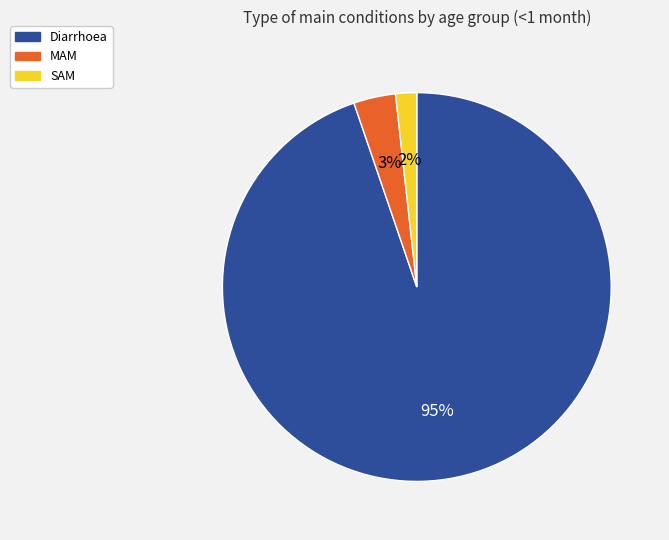

Between Diarrhoea and SAM, which is larger?

Diarrhoea